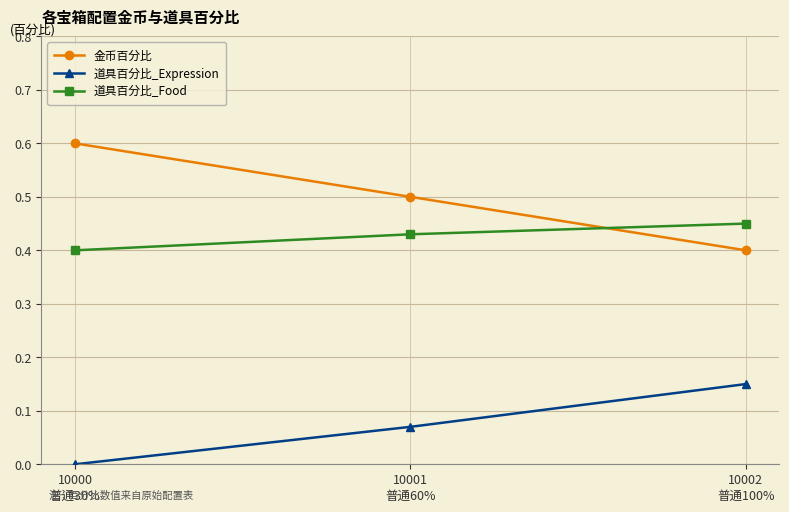

List the series in order of their overall mean, highest first.

金币百分比, 道具百分比_Food, 道具百分比_Expression